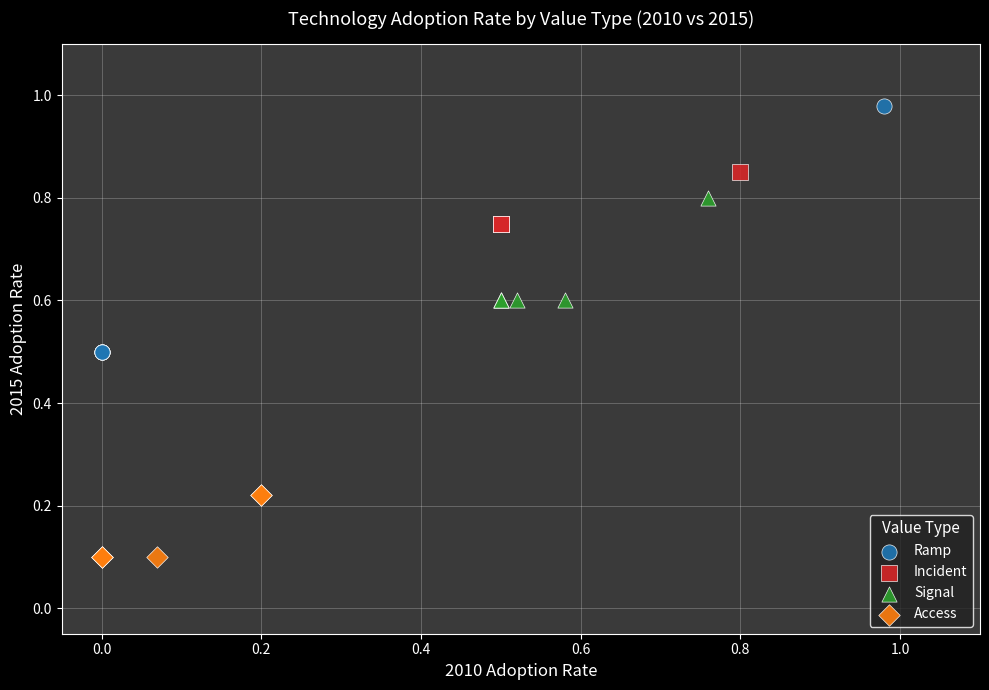

What are all the series names shown in the legend?

Ramp, Incident, Signal, Access